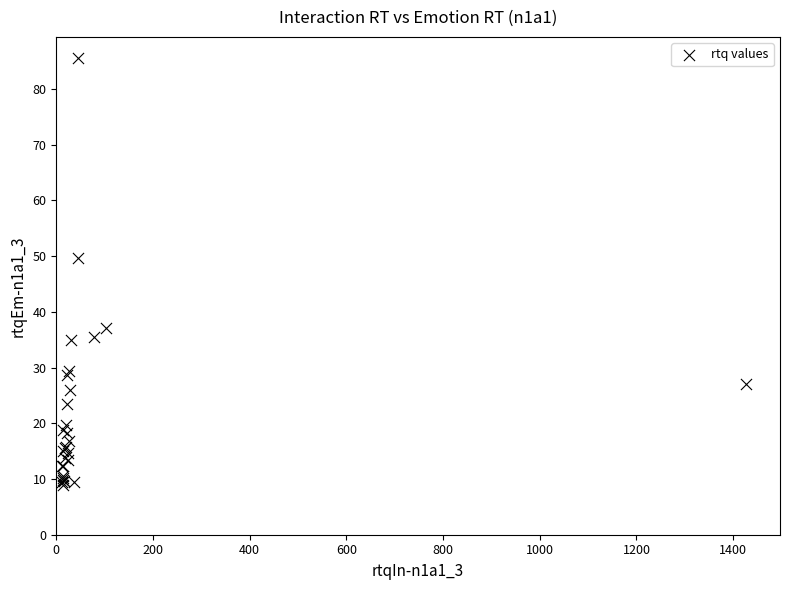

What Y value in the scatter plot is closest to 47?

49.6